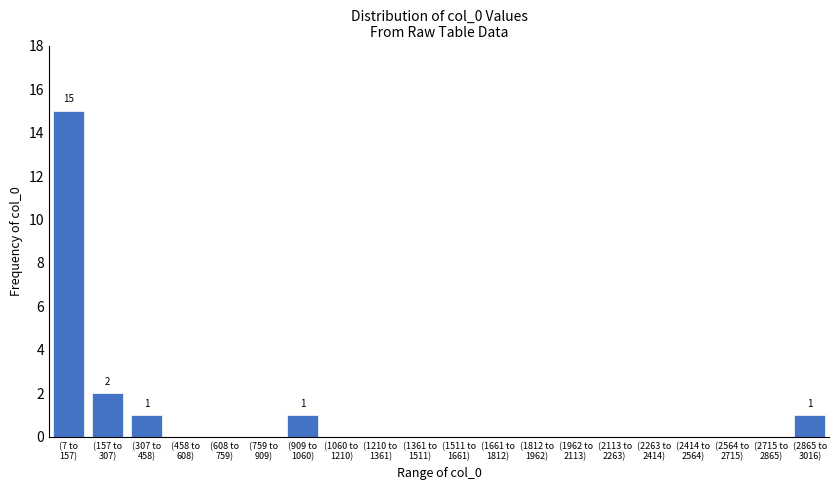

What is the sum of all values?

20